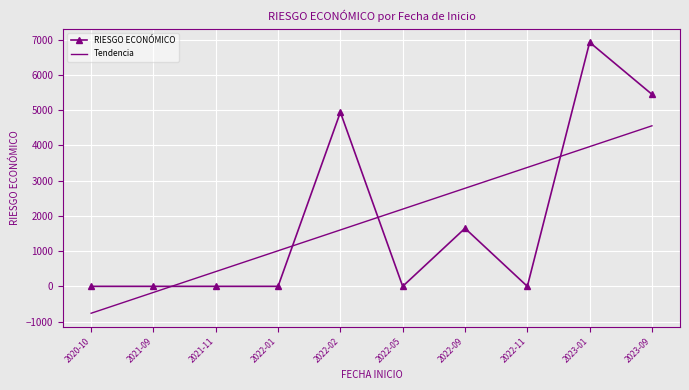

What is the total value across all series at 2021-11?

419.0